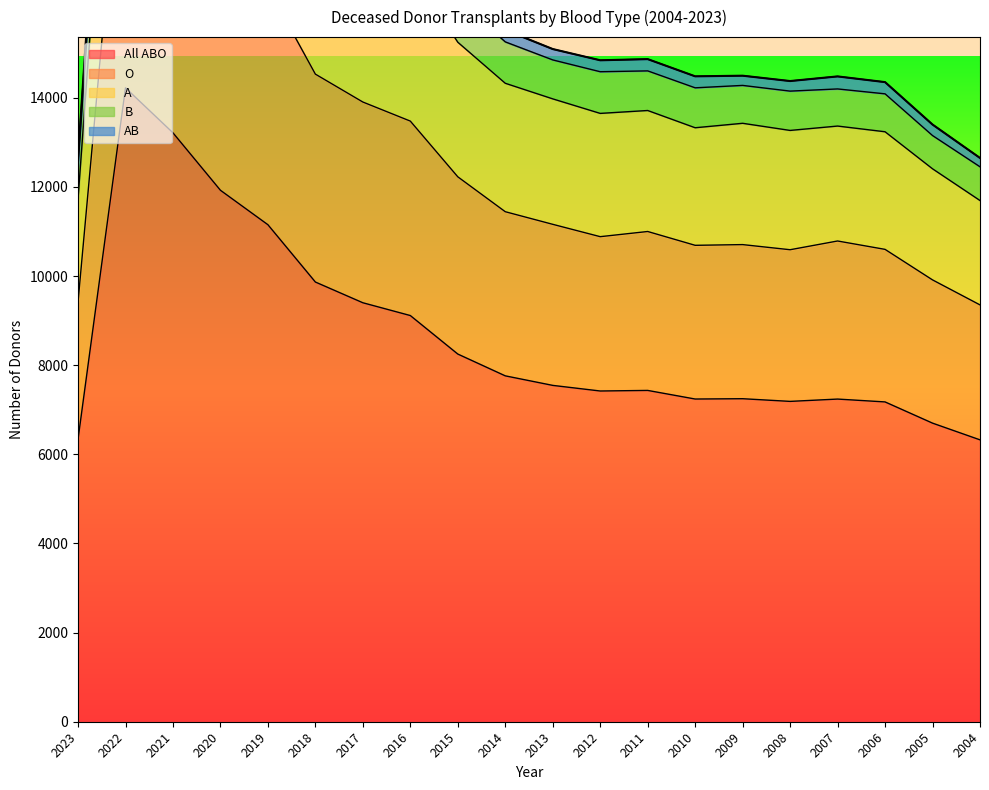

True or false: A has more than 0 interior local peaks.

True